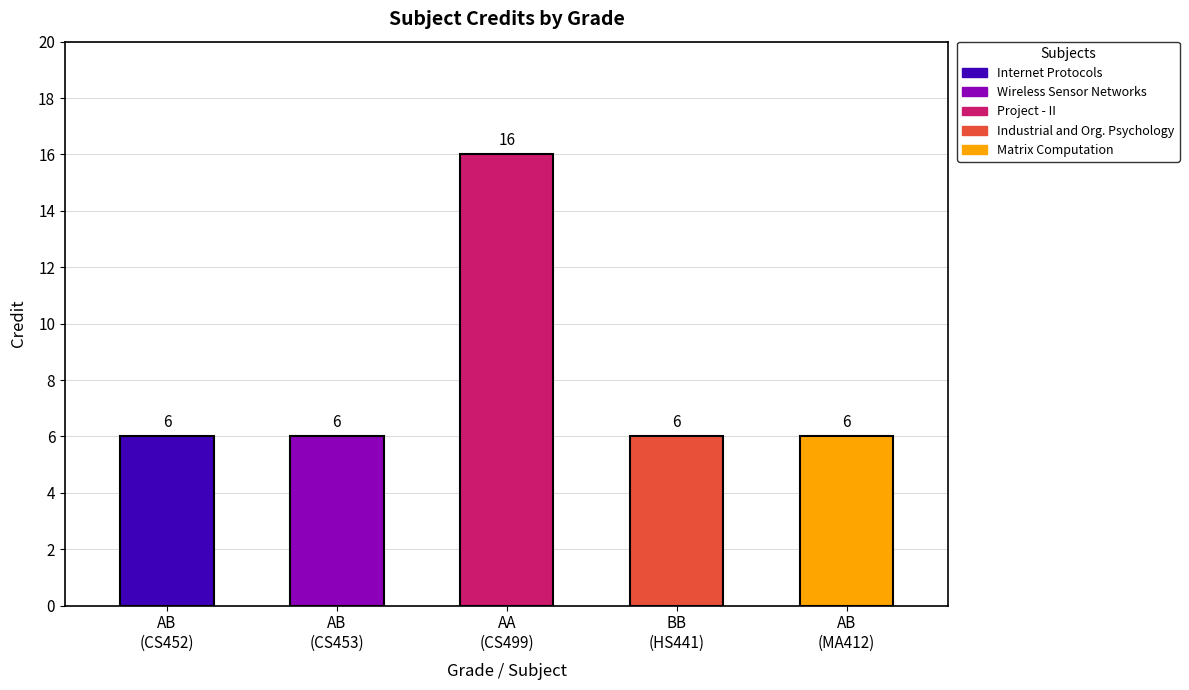

Reading right to left, transcribe all the data shown in this chart.

6	6	16	6	6